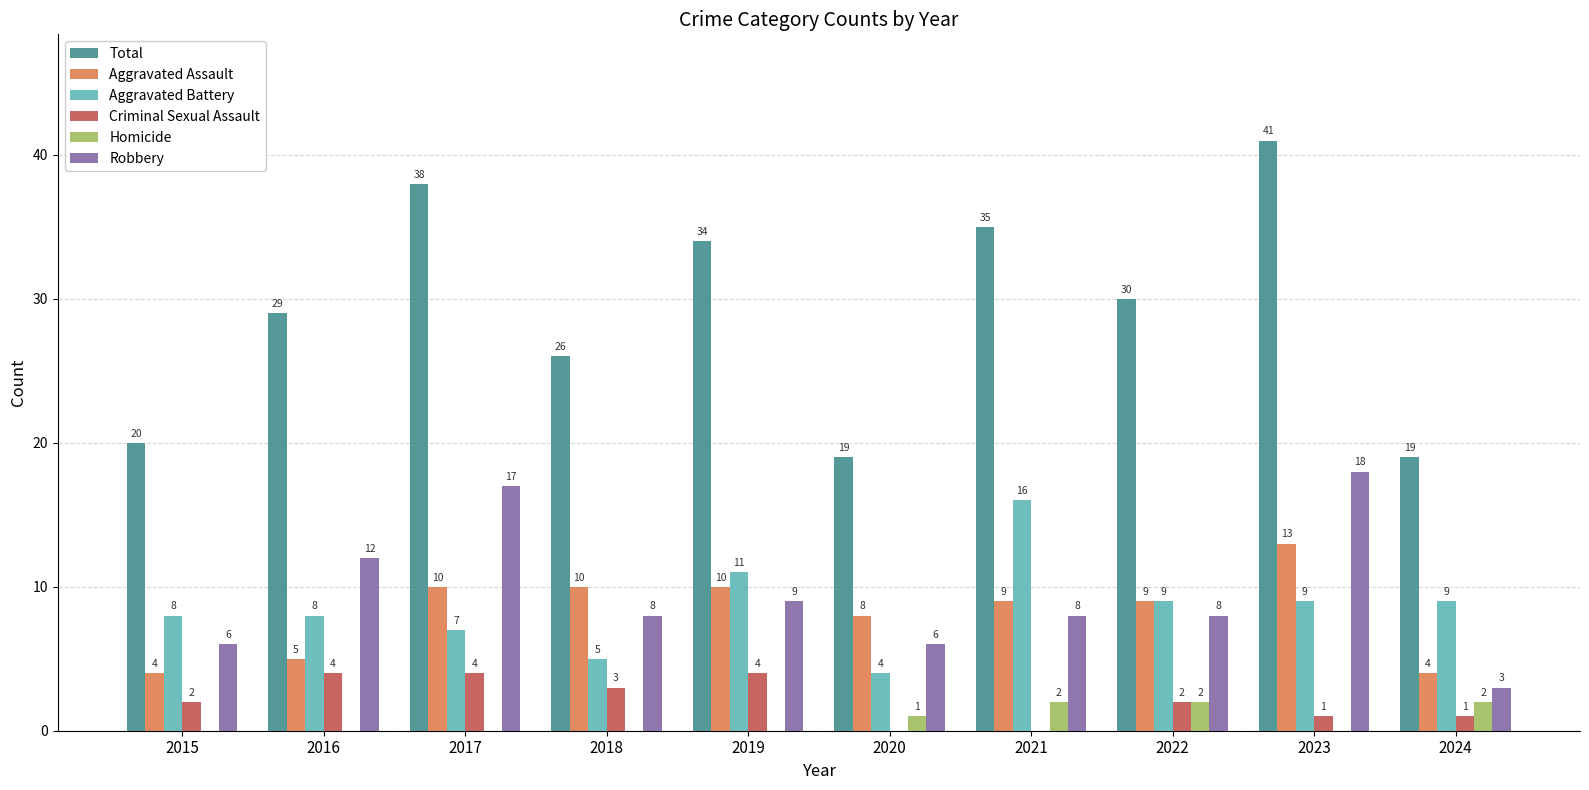

What is the greatest value displayed?

41